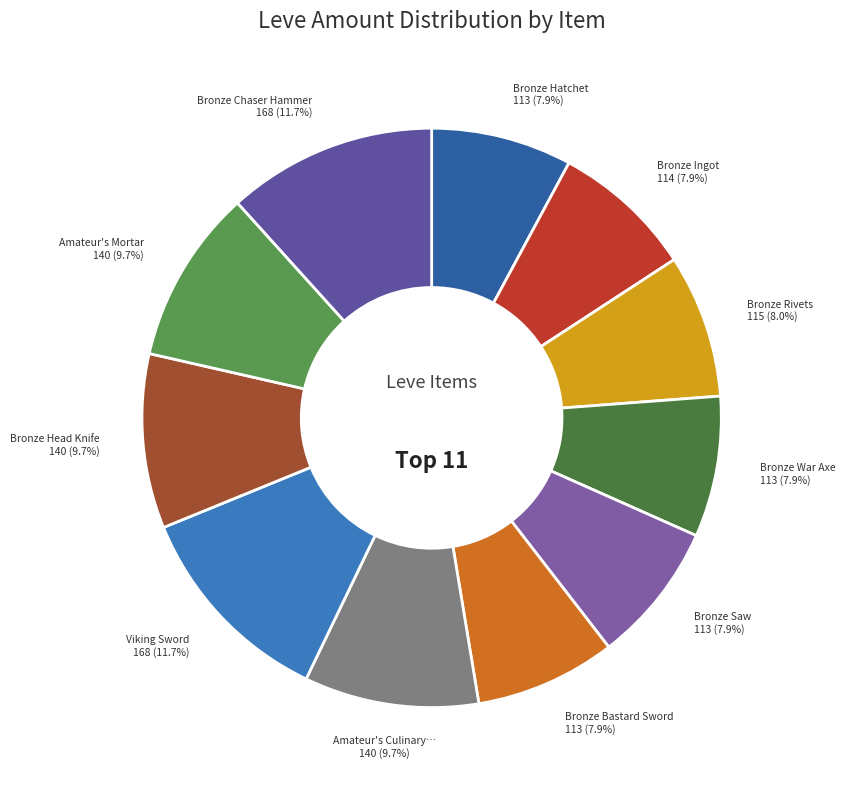

Count the number of slices in the pie.

11